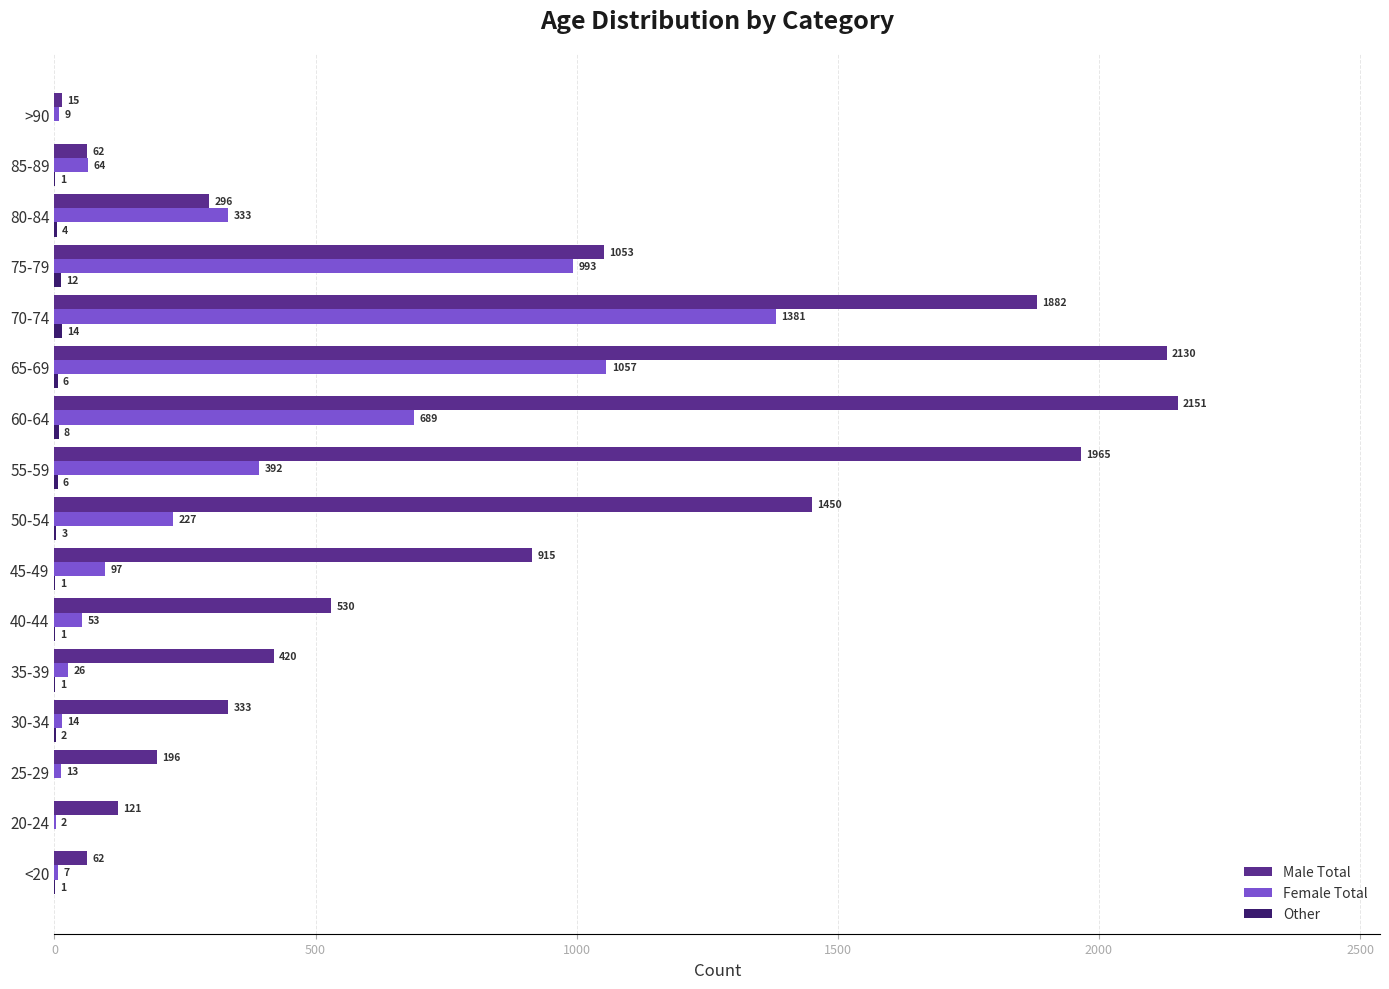

How many data points does each series have?

16